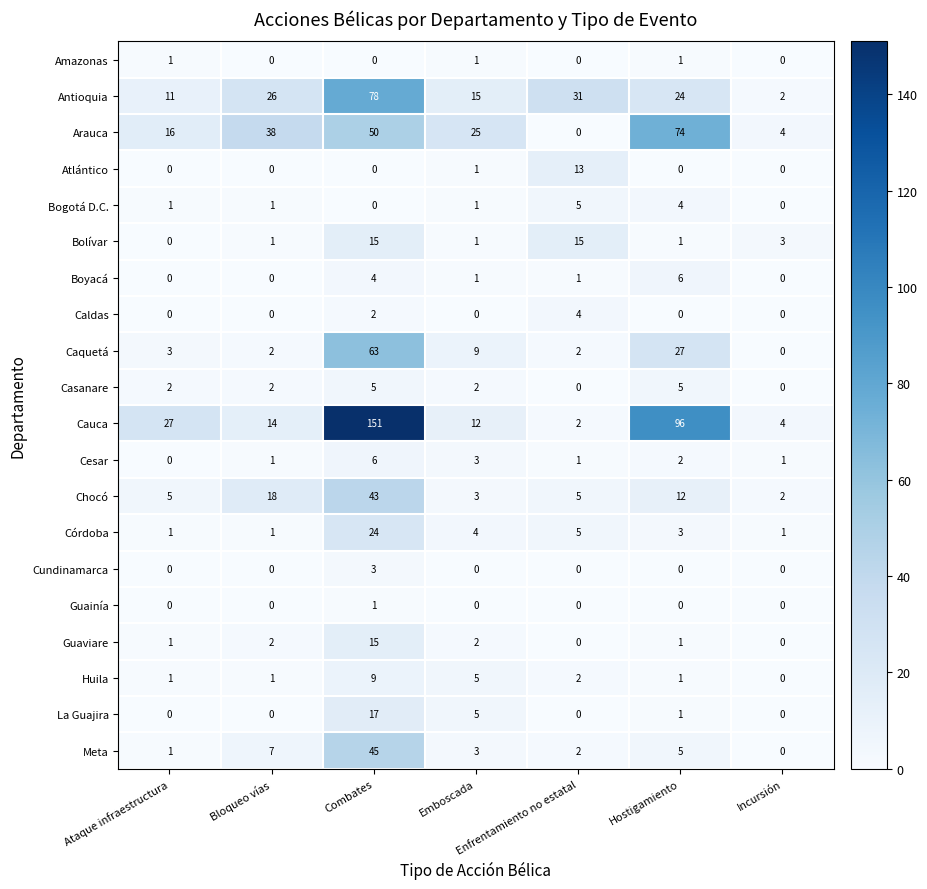

What is the difference between the maximum and minimum values in the Córdoba series?

23